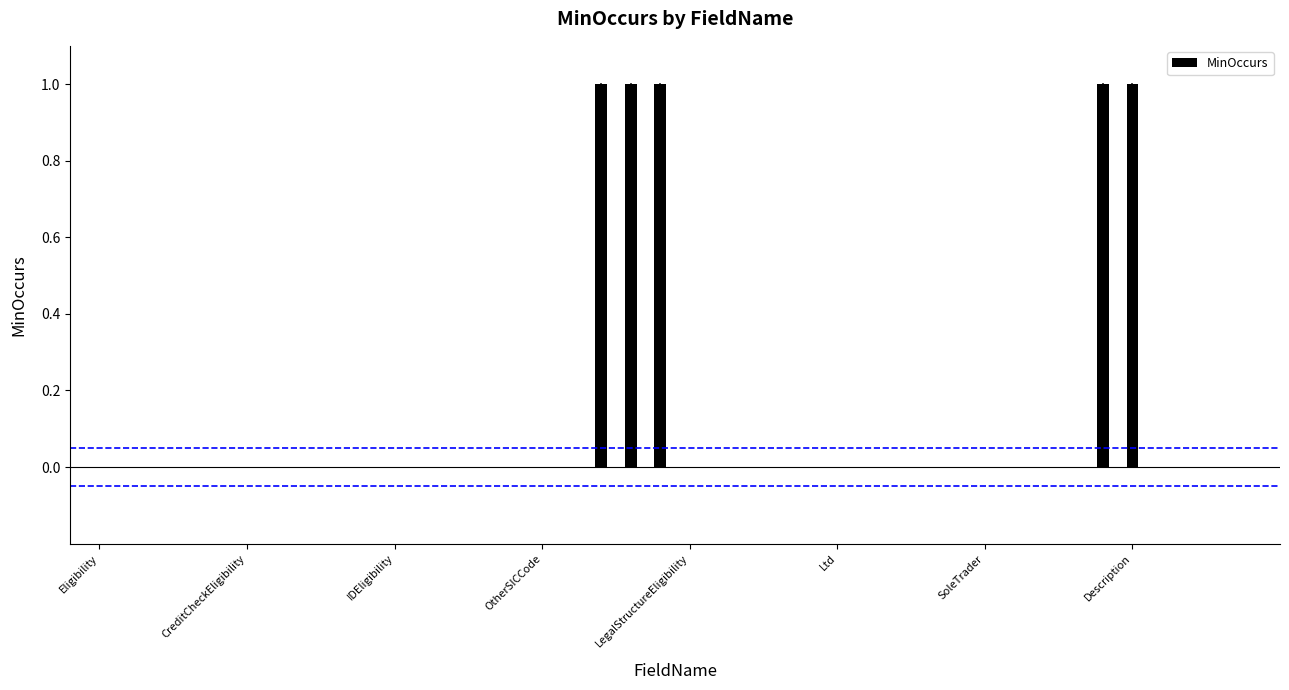

What is the sum of all values?

5